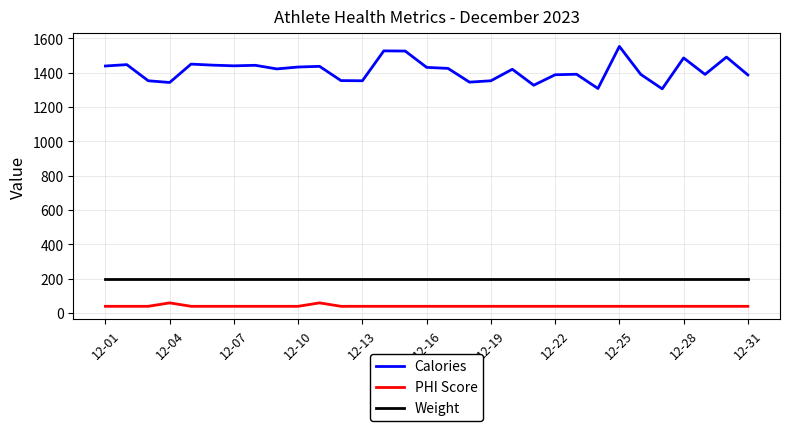

Which series has the largest range (max minus min)?

Calories